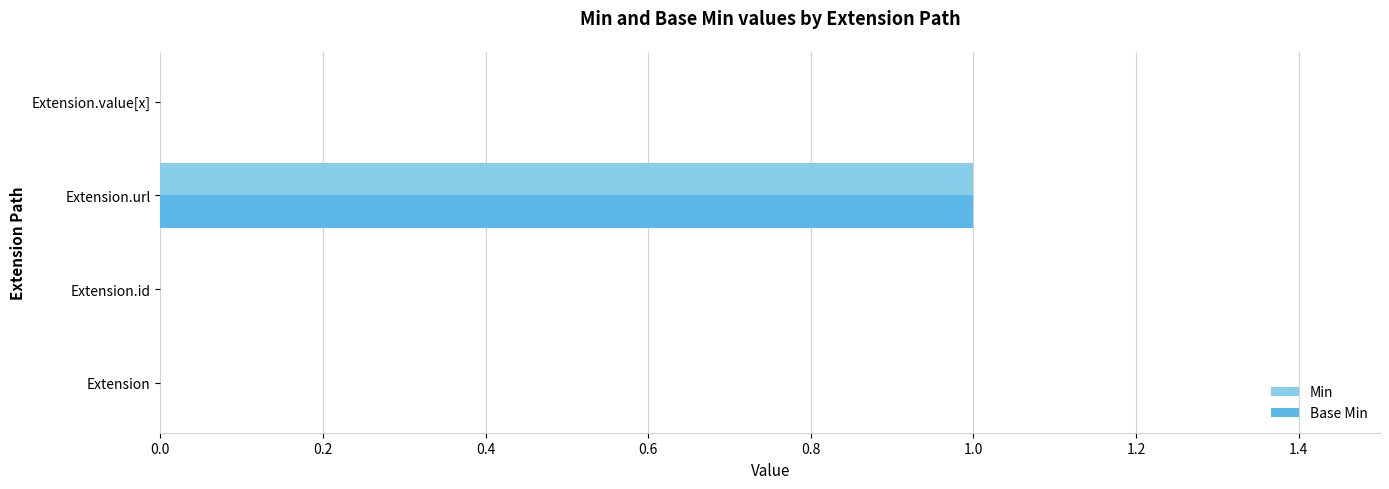

At which label does Base Min reach its peak?

Extension.url